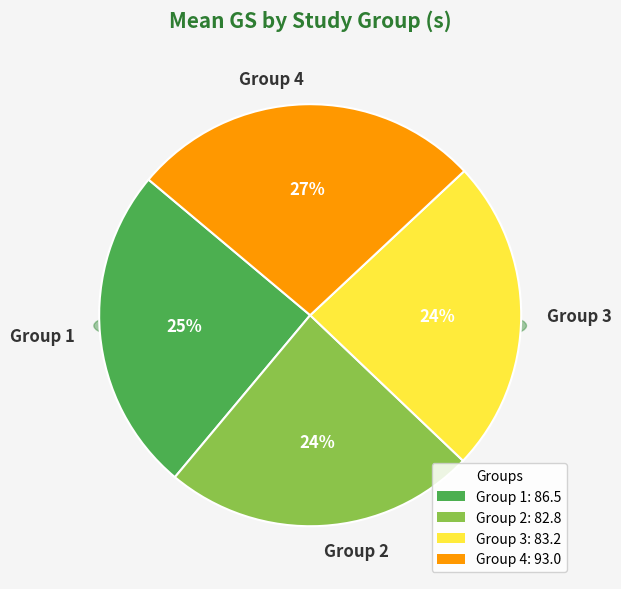

How many slices are in this pie chart?

4